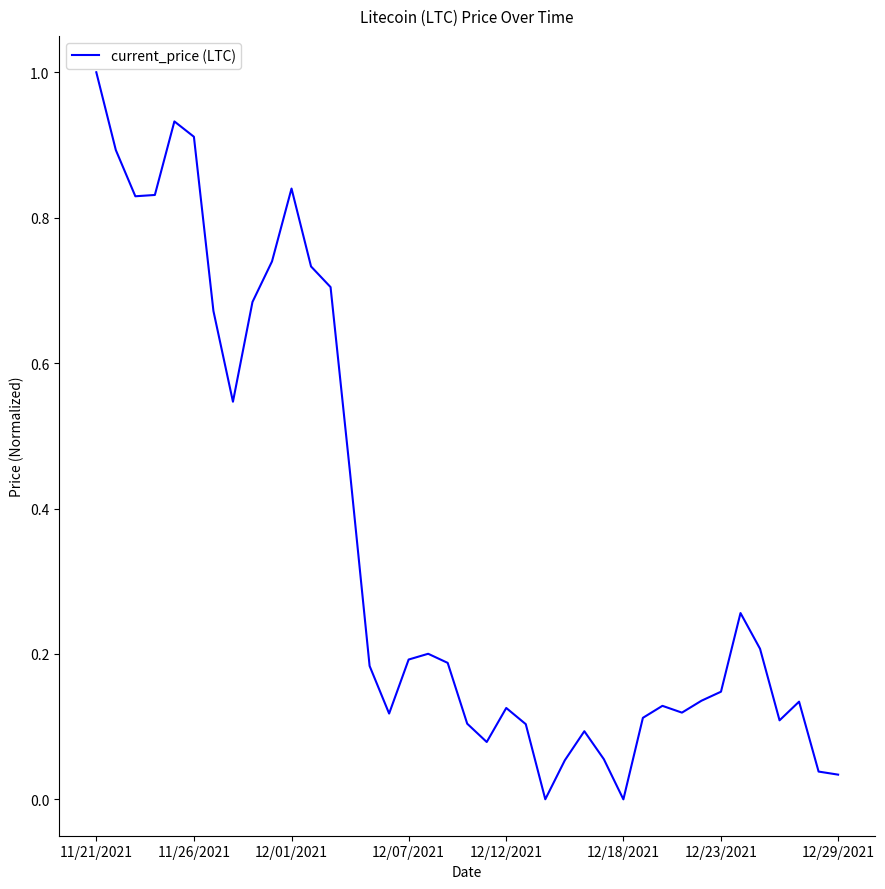

How many lines are shown in the chart?

1